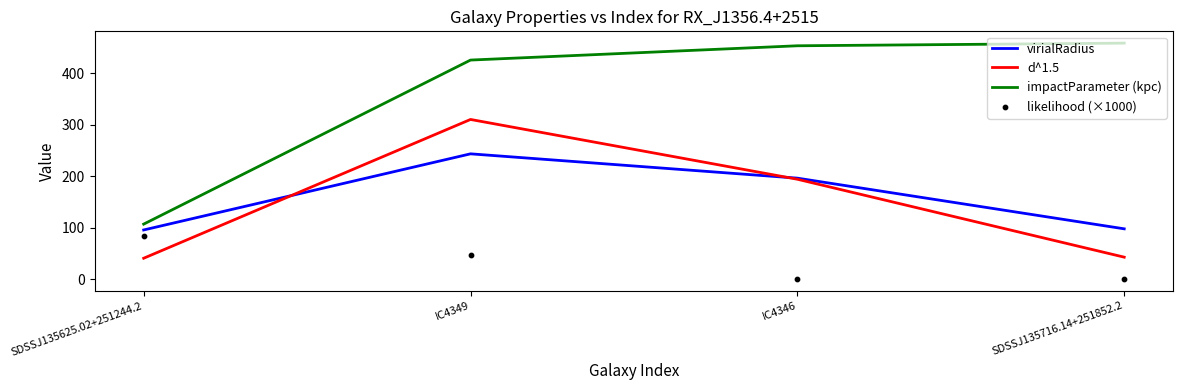

Which series reaches the minimum Y coordinate?

likelihood (×1000)